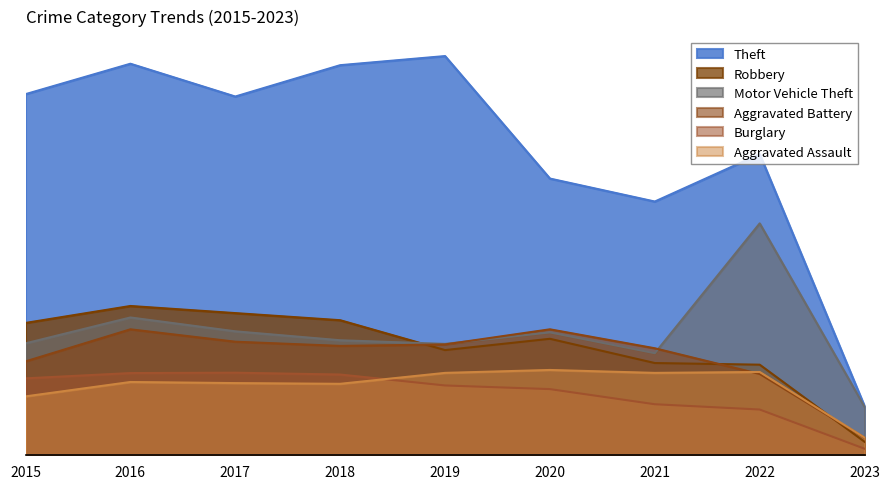

What is the difference between the highest and lowest values at 2020?

1155